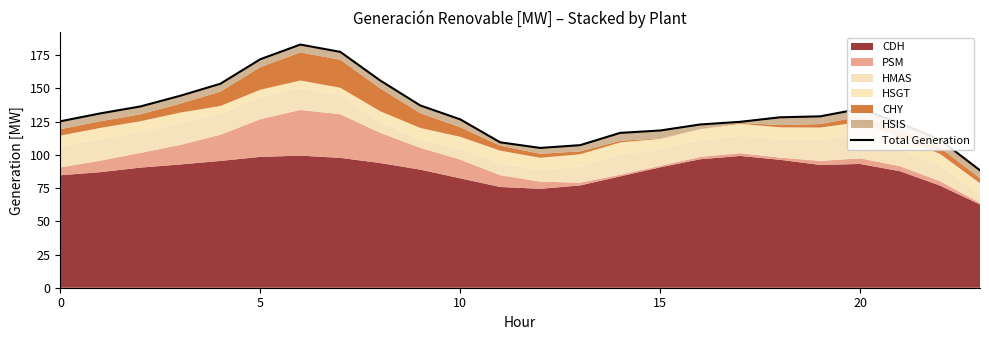

Which category has the highest value across all series?

6